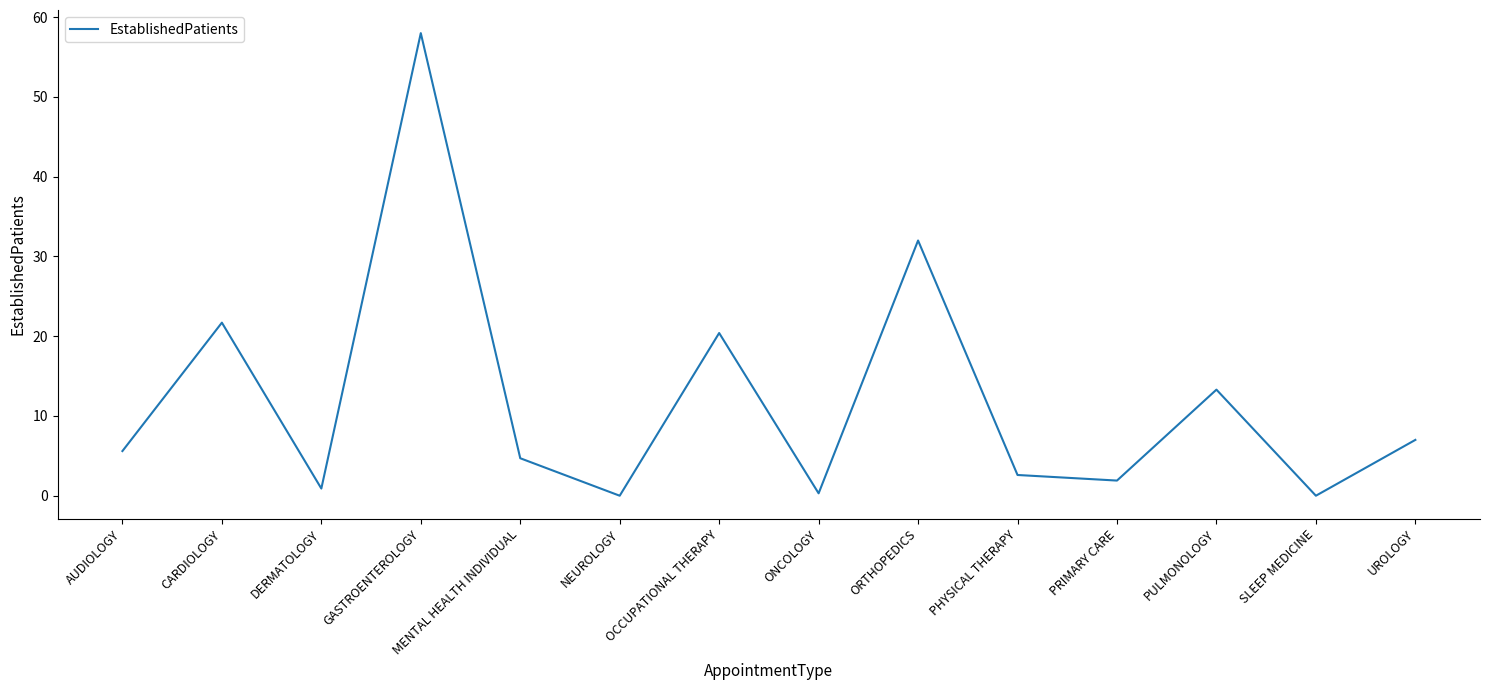

What value does the data have at ORTHOPEDICS?

32.0